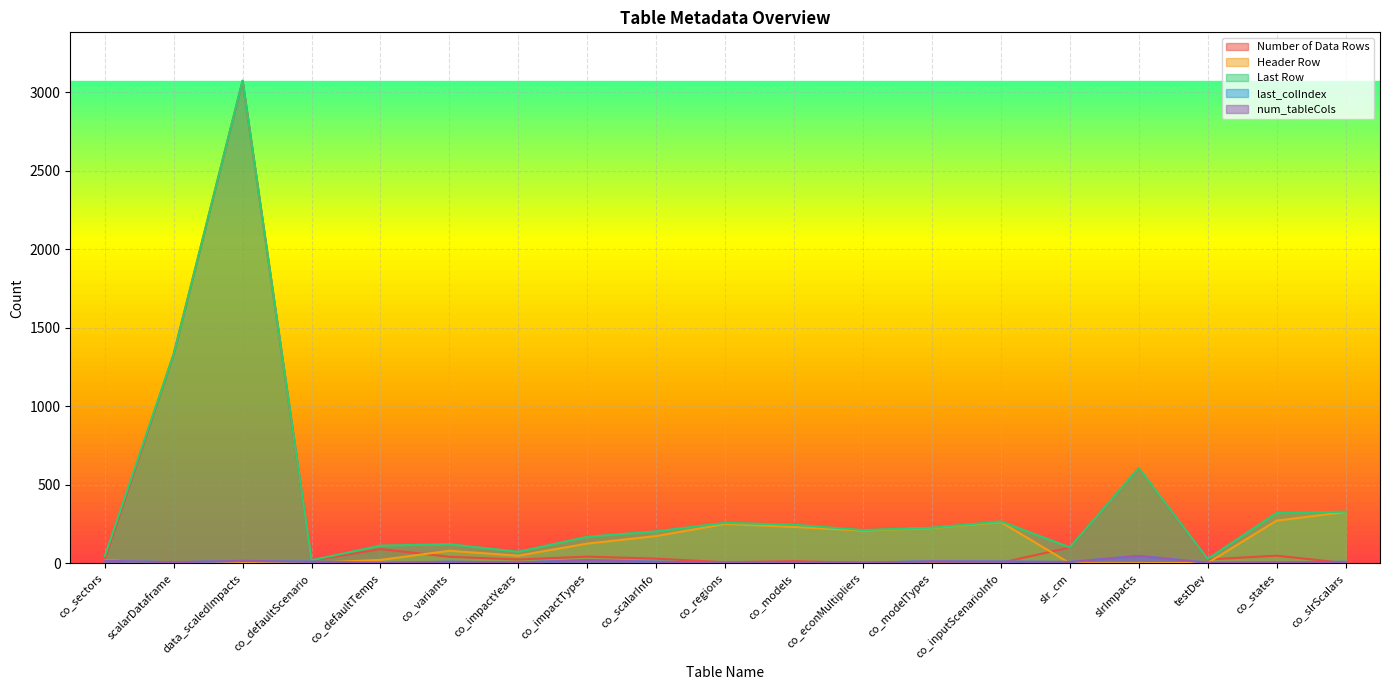

What is the total value across all series at co_sectors?

123